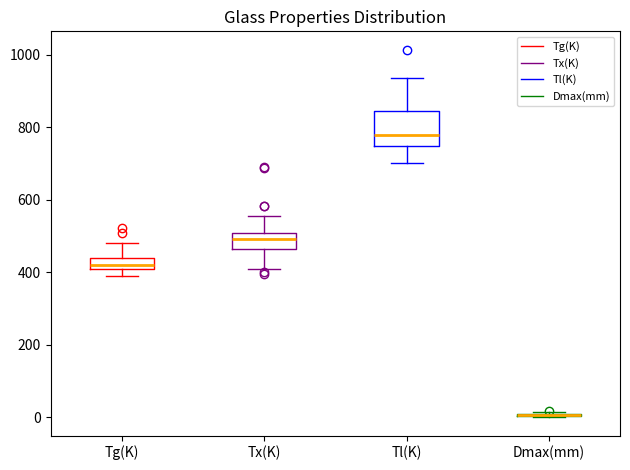

Reading left to right, read every box against the y-axis: the position of its median line, the range the box covers, and the ends of its whiskers. The values are not printed on the chart, so give them approximately, as read against the axis.

Tg(K): median 420, box 400 to 440, whiskers 400 (below the box's lower edge) to 480
Tx(K): median 500 (inside the box), box 460 to 500, whiskers 400 to 560
Tl(K): median 780, box 740 to 840, whiskers 700 to 940
Dmax(mm): box collapsed to a line at 0, whiskers 0 to 20